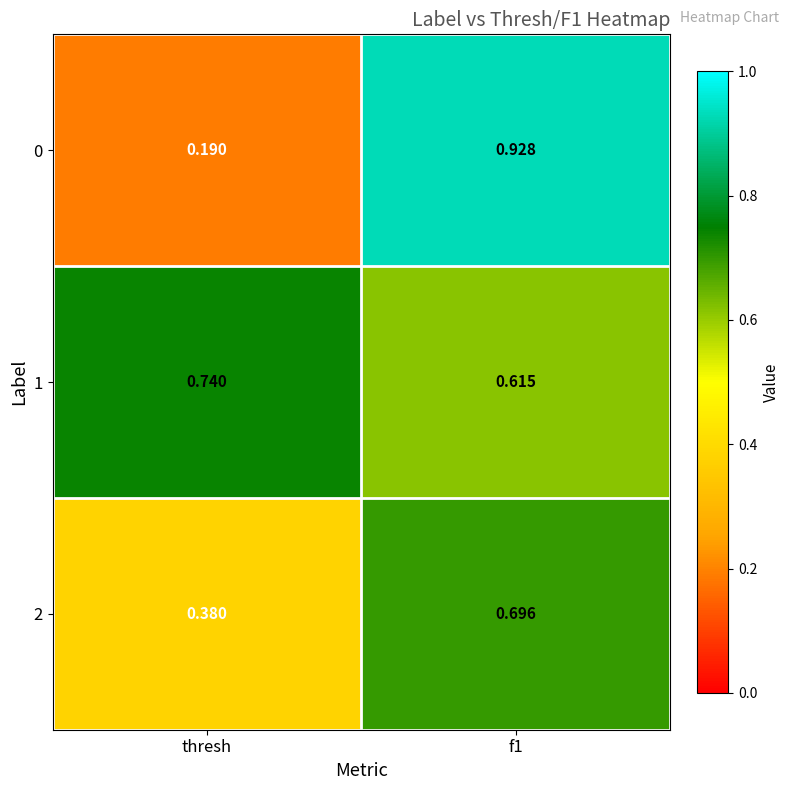

Rank the series by their maximum value, from lowest to highest.

2, 1, 0